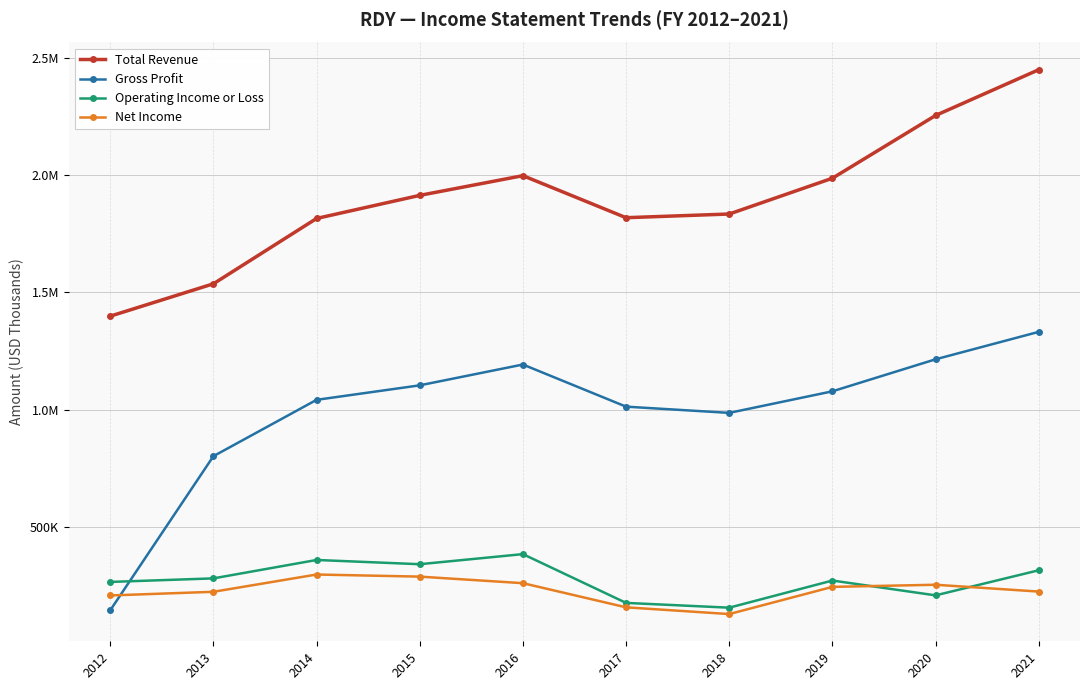

True or false: Net Income has a value of 258600 at 2016.

True